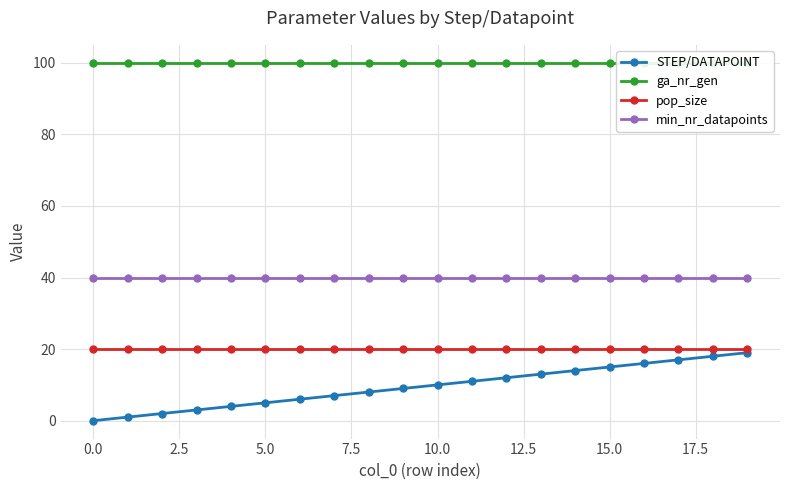

True or false: STEP/DATAPOINT has more than 1 interior local peaks.

False